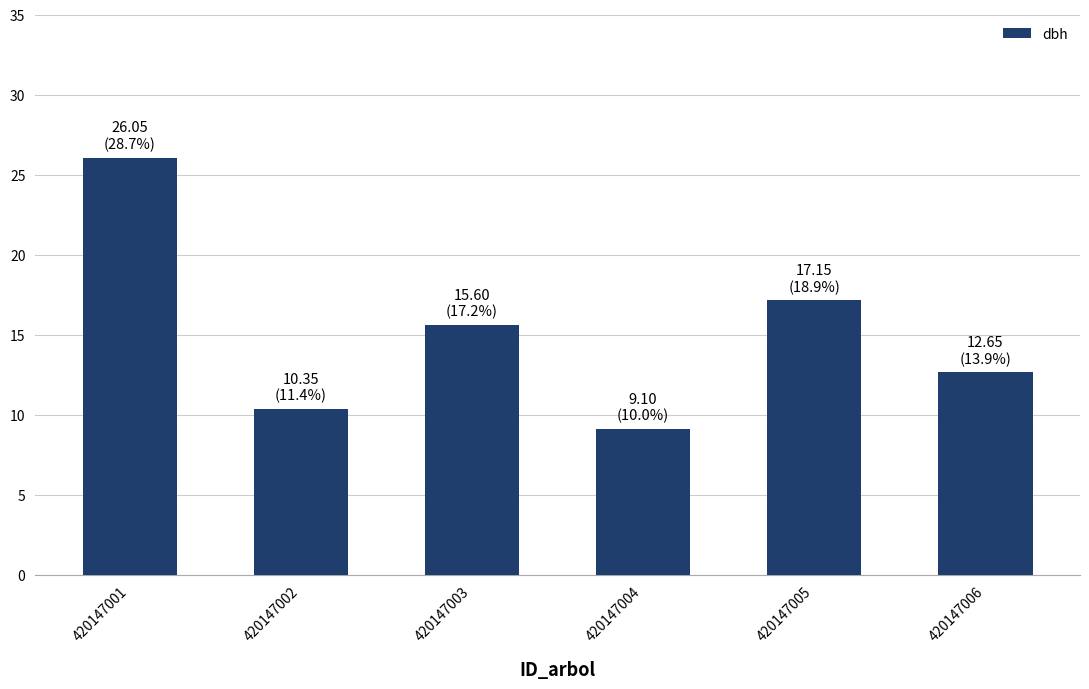

Where is the data nearest to the value 17?

420147005